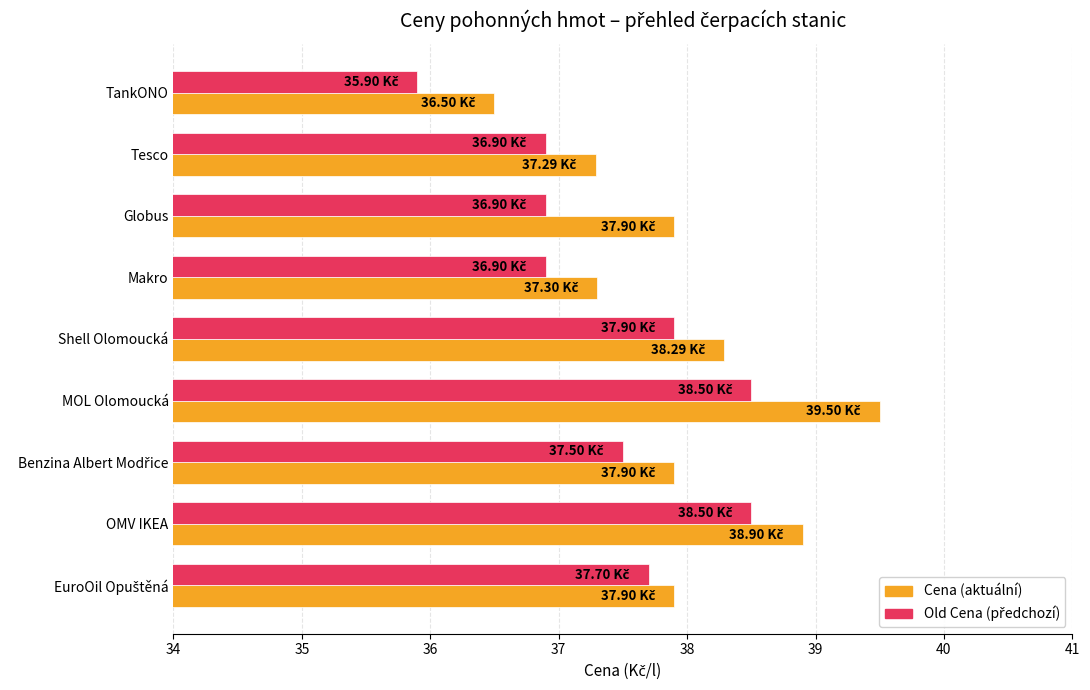

What is the difference between the highest and lowest values at Shell Olomoucká?

0.4